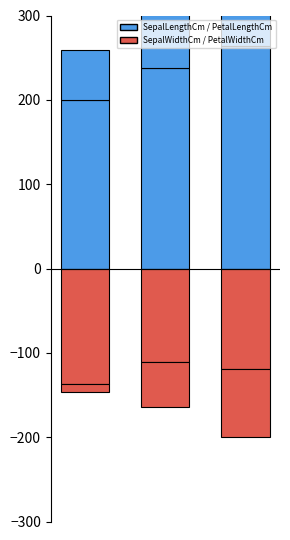

What is the sum of all SepalWidthCm values?

-366.5